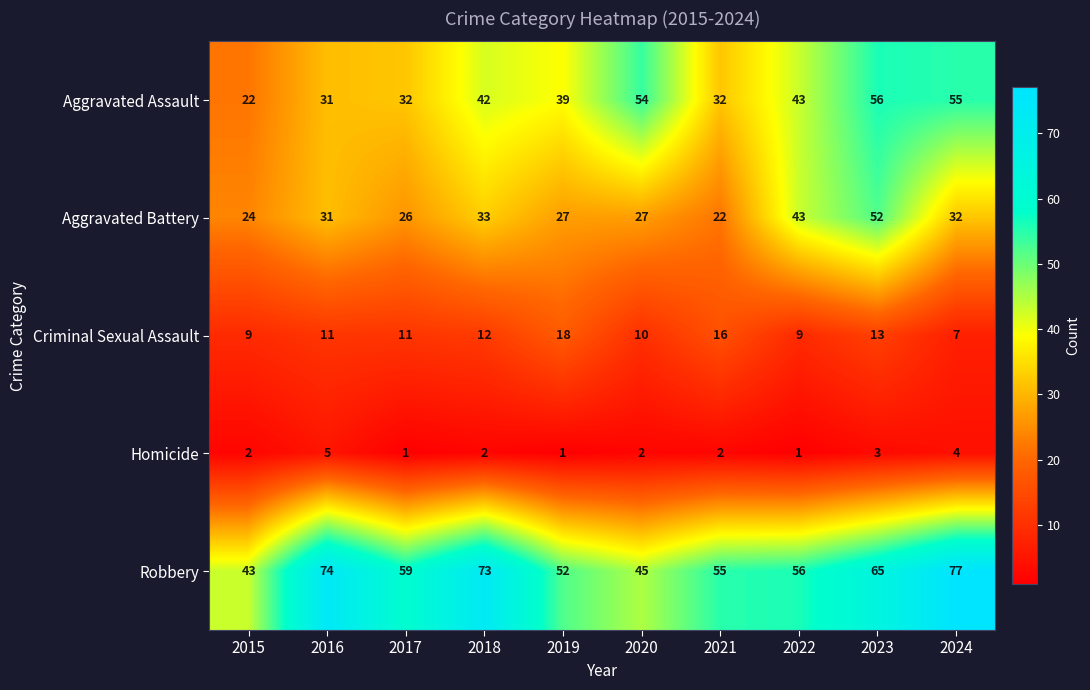

What is the difference between the maximum and minimum values in the Robbery series?

34